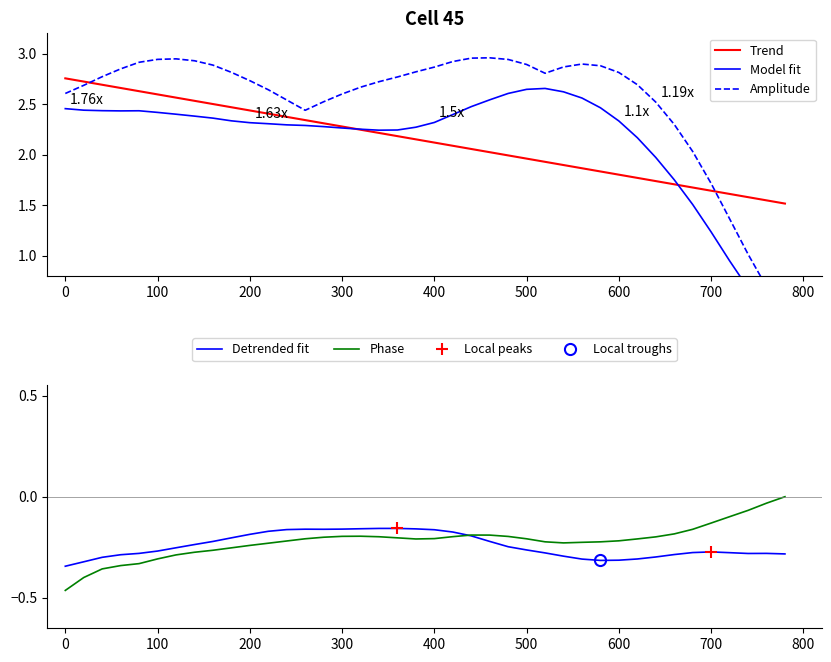

The Phase series shows -0.1 at 400. True or false?

False